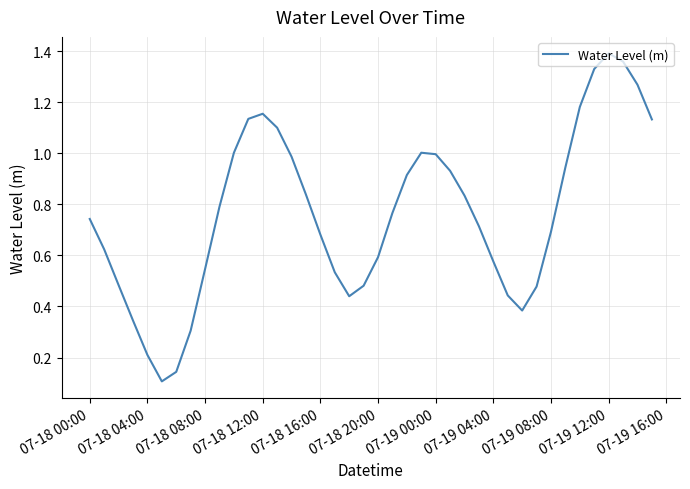

Does the chart have visible grid lines?

Yes